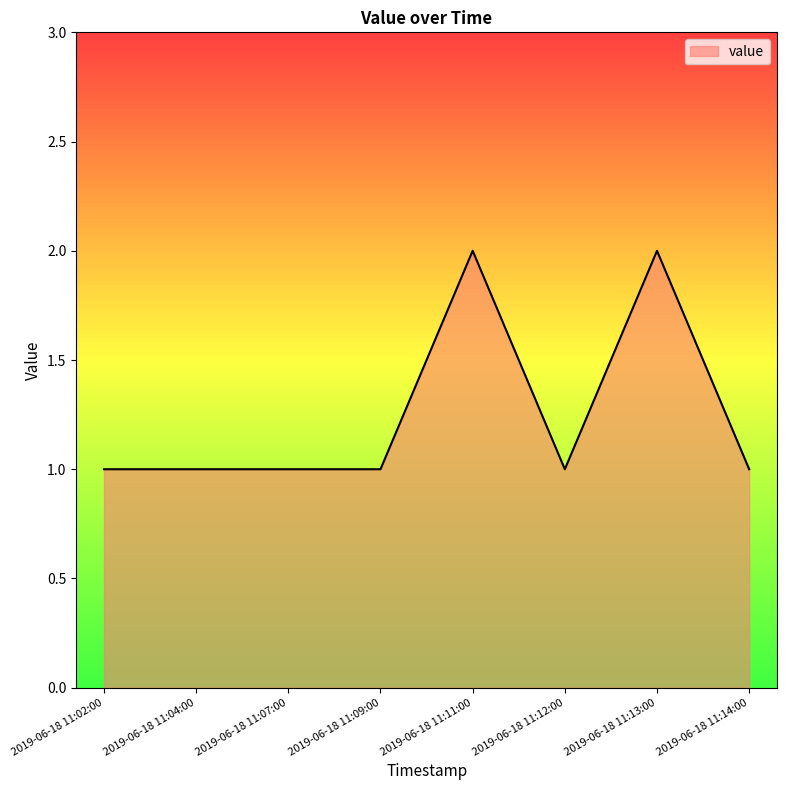

What is the minimum value shown in the chart?

1